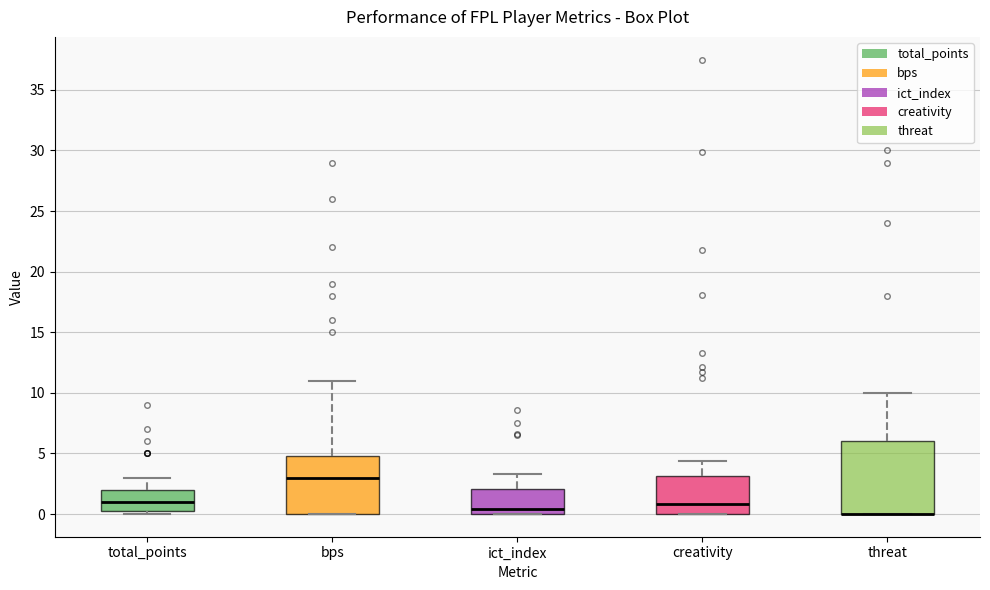

Where is the upper edge of the box for creativity on the y-axis? The values are not printed on the chart, so give them approximately, as read against the axis.

3.0